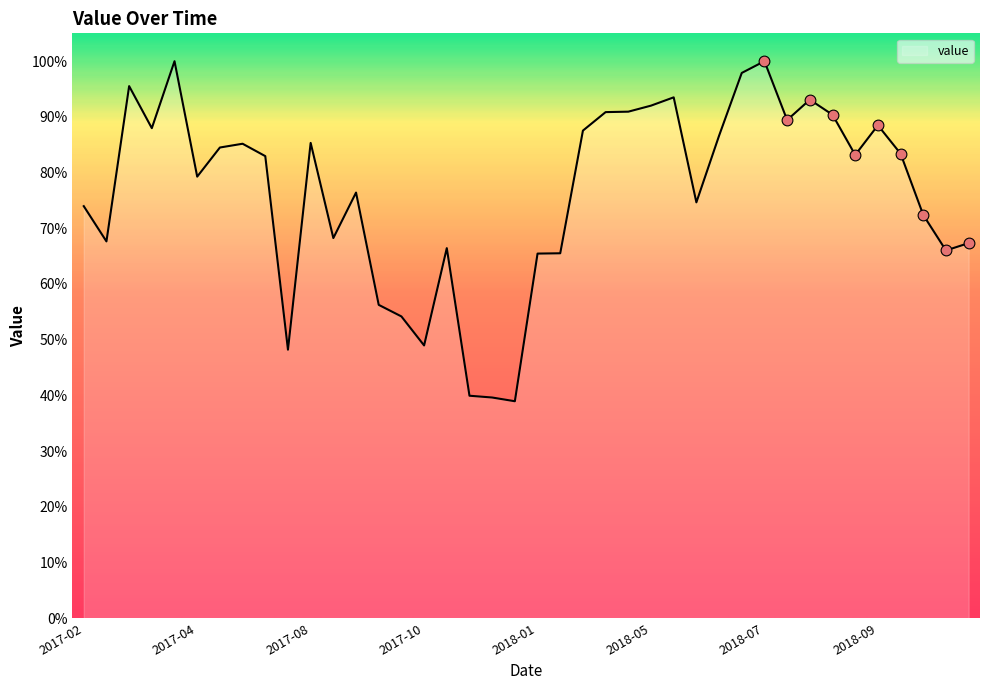

What is the minimum value shown in the chart?

38.9